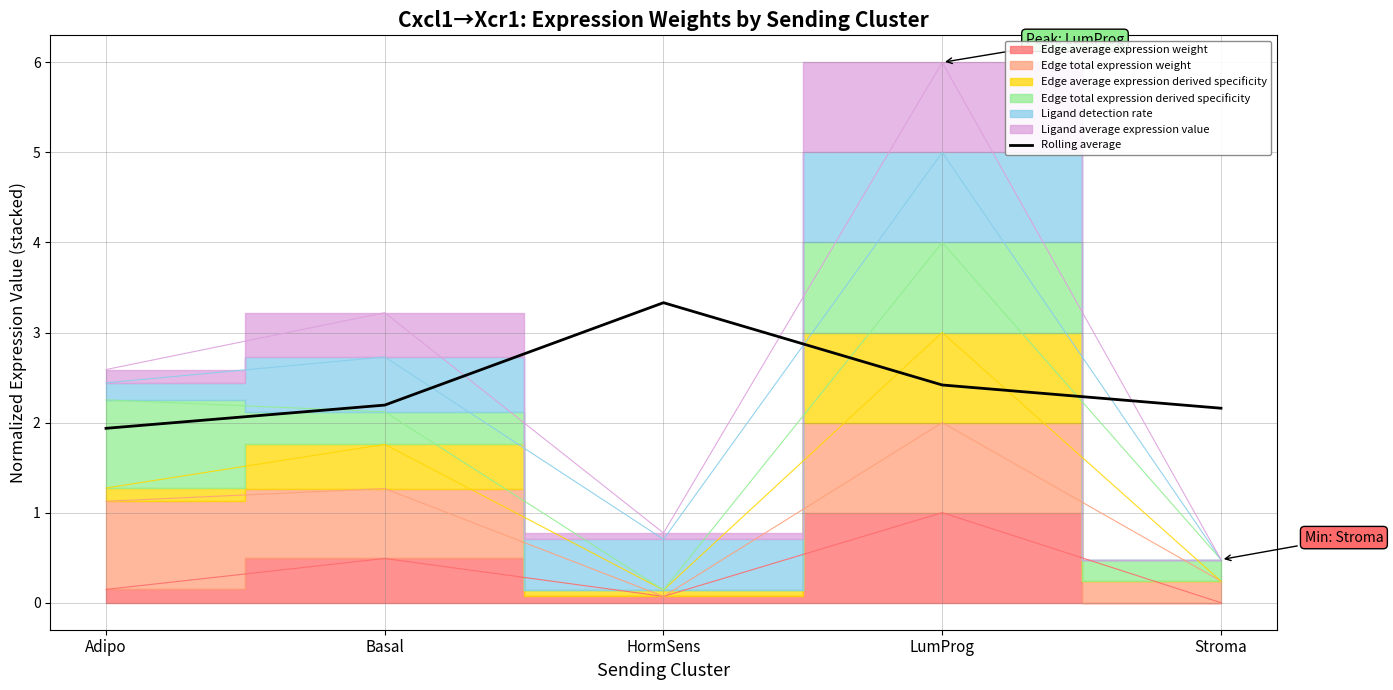

At which label does the data first exceed 2?

Basal